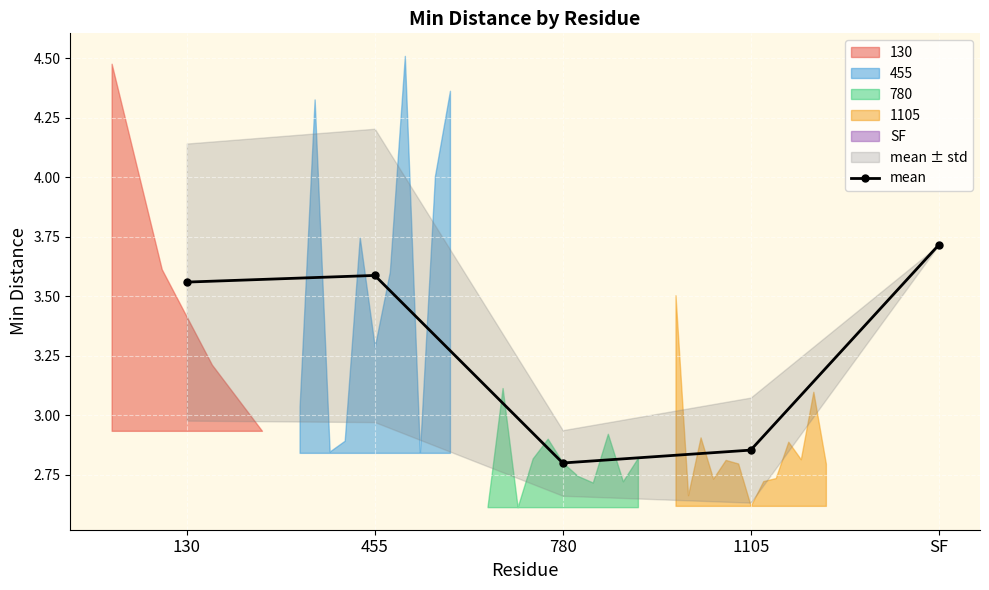

What is the sum of the values at 780 and 130?

6.4